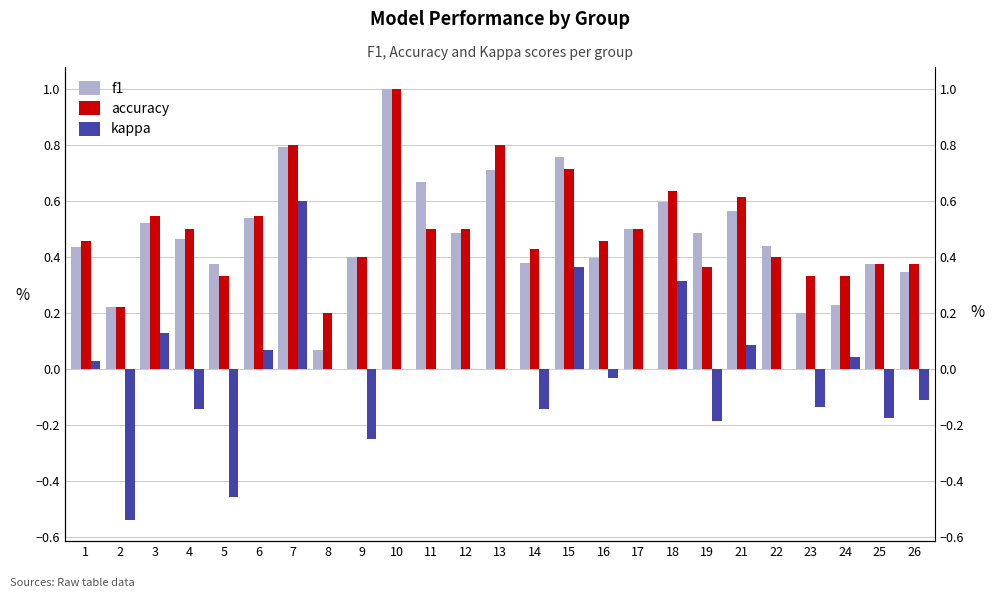

What is the value of the accuracy bar at the 5th from the left?

0.3